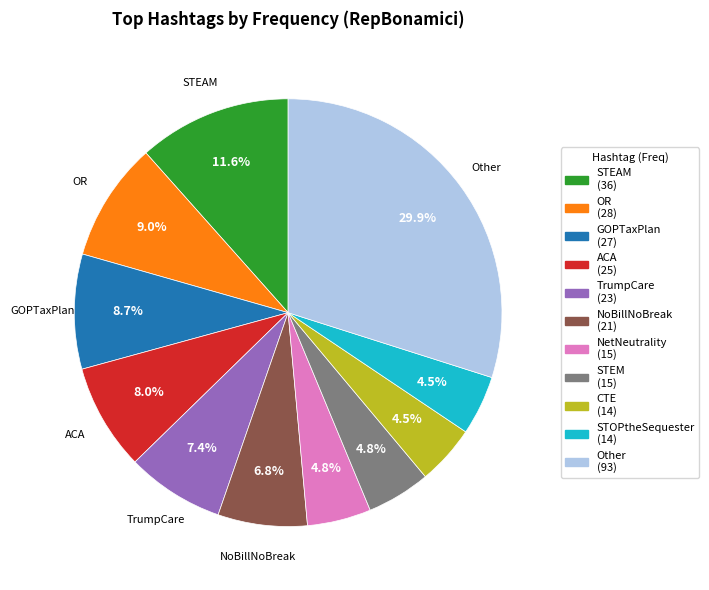

What is the ratio of the value at Other to the value at STOPtheSequester?

6.6